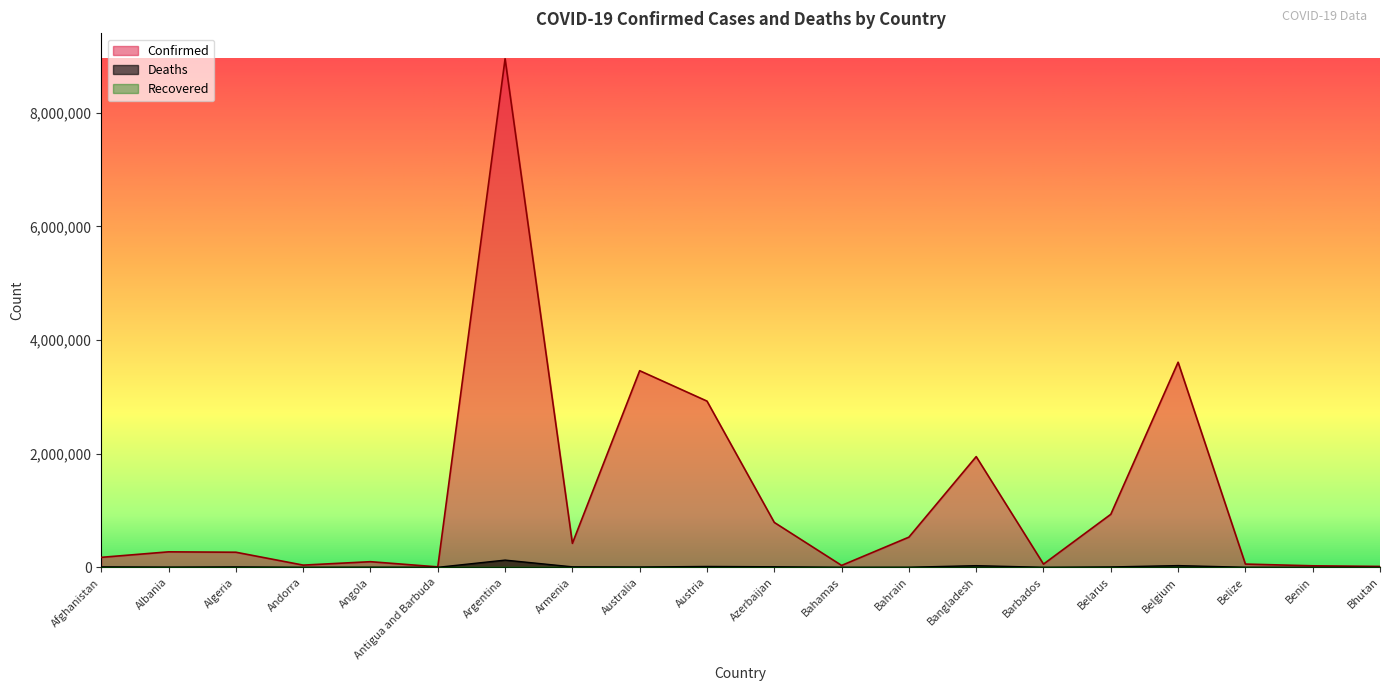

Count the number of data series in this chart.

3